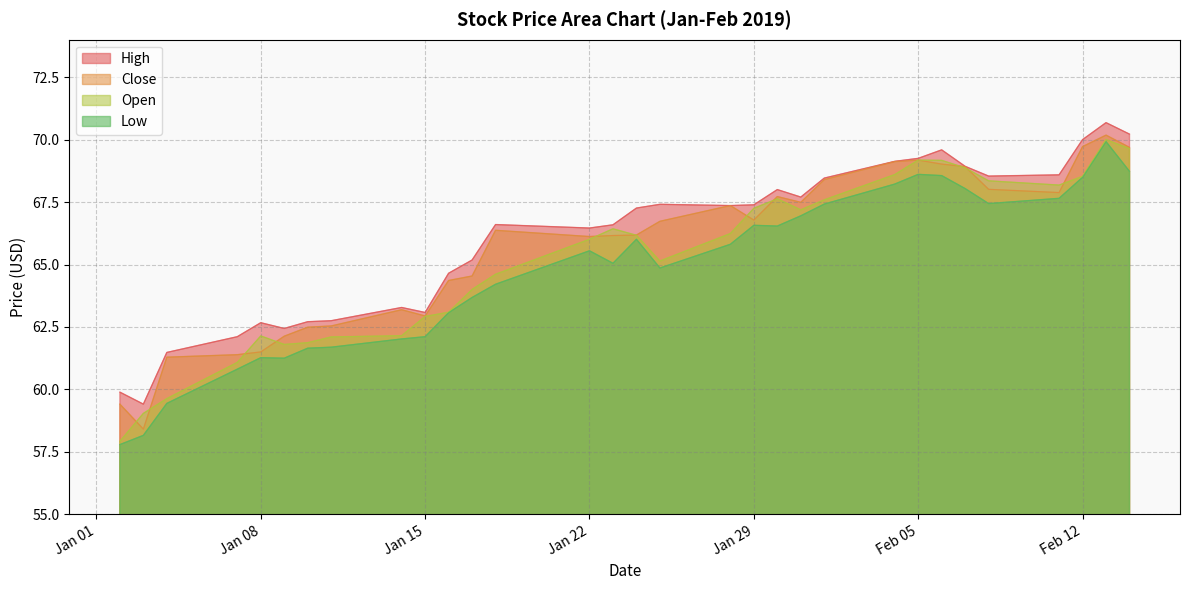

List the series in order of their overall mean, highest first.

High, Close, Open, Low